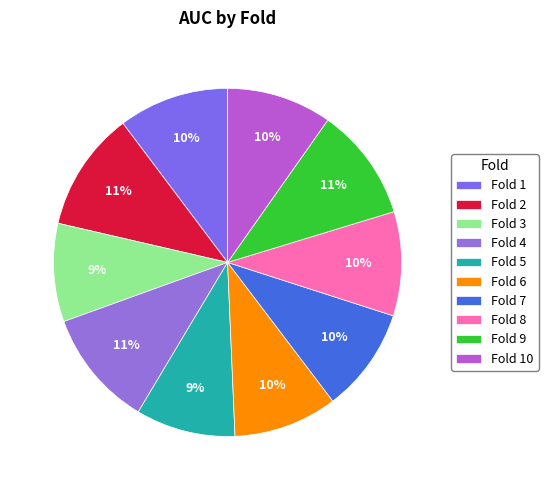

Which slice is the largest?

Fold 2